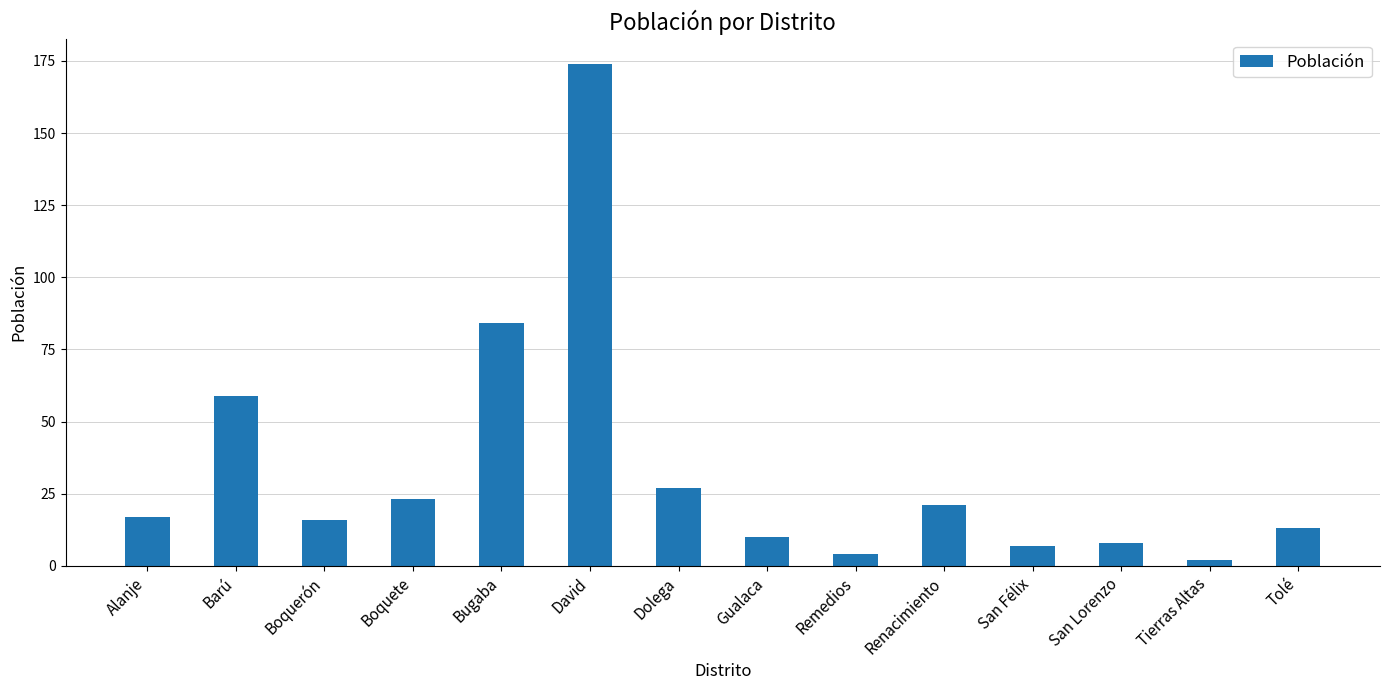

True or false: the data shows 308 at David.

False